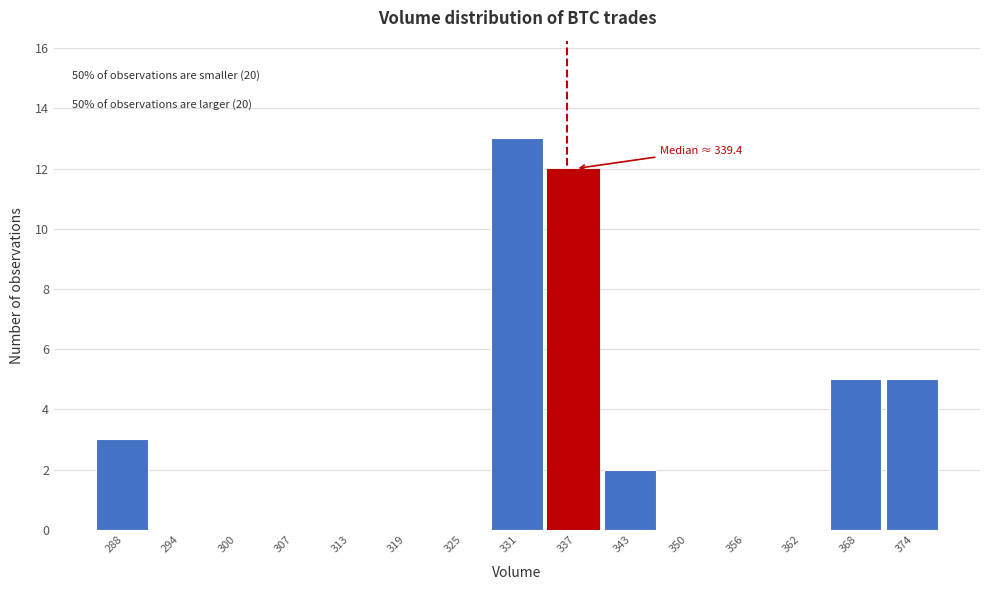

Reading left to right, extract all data points from this chart.

288=3	294=0	300=0	307=0	313=0	319=0	325=0	331=13	337=12	343=2	350=0	356=0	362=0	368=5	374=5